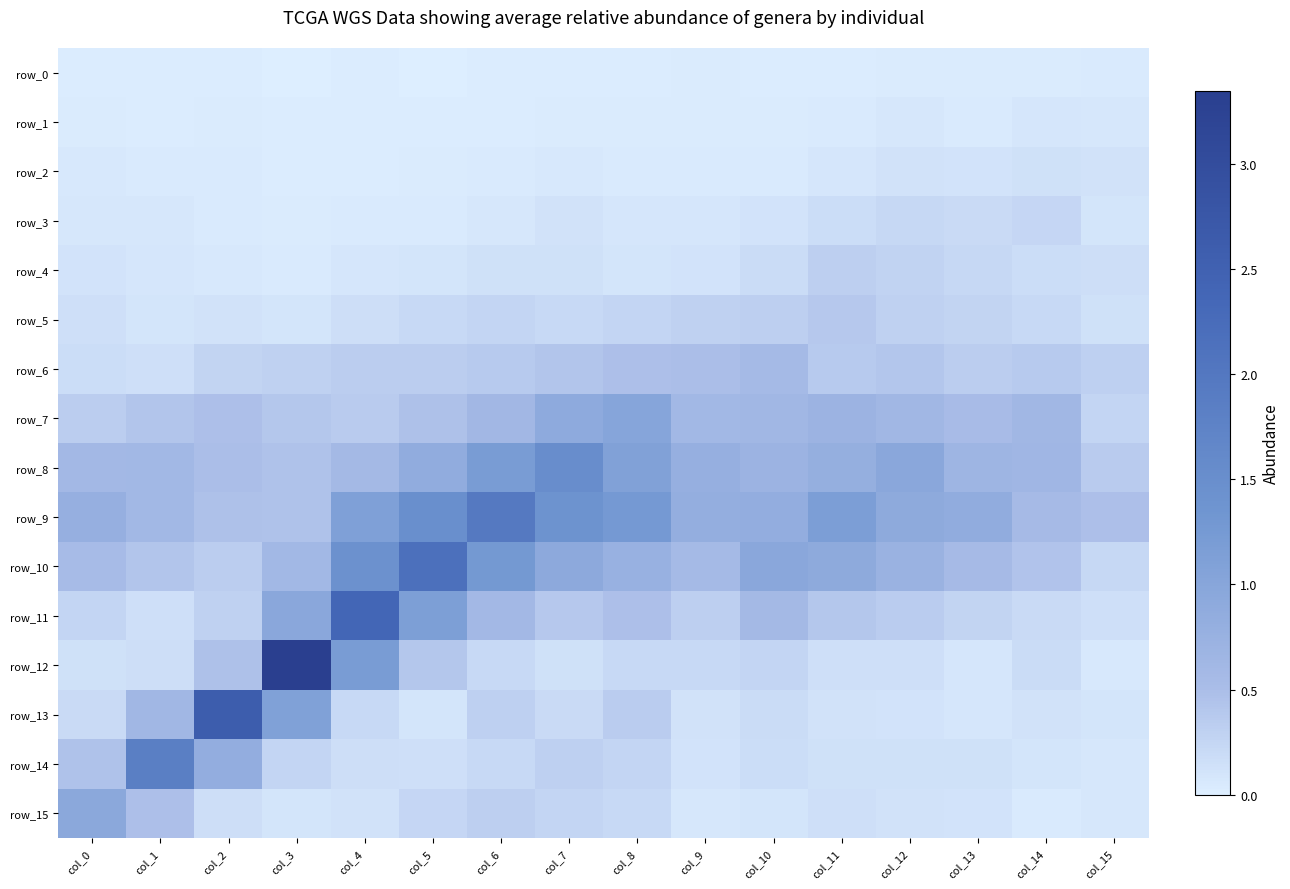

Which series has the widest spread of values?

row_12